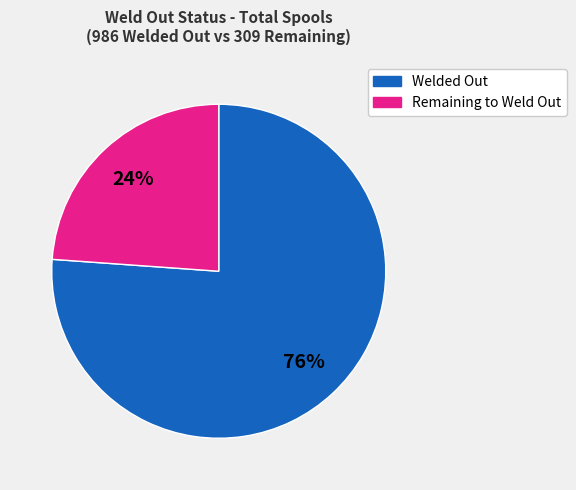

Is there a majority slice in this chart?

Yes